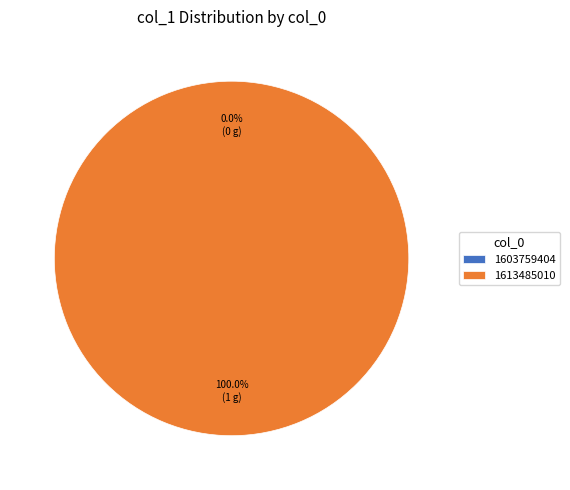

The 1613485010 slice represents 99% of the pie. True or false?

False